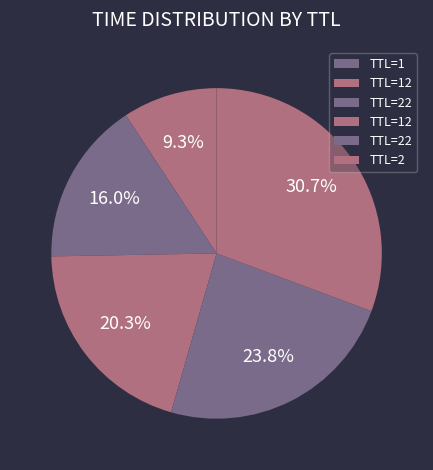

How many segments does this pie chart have?

6